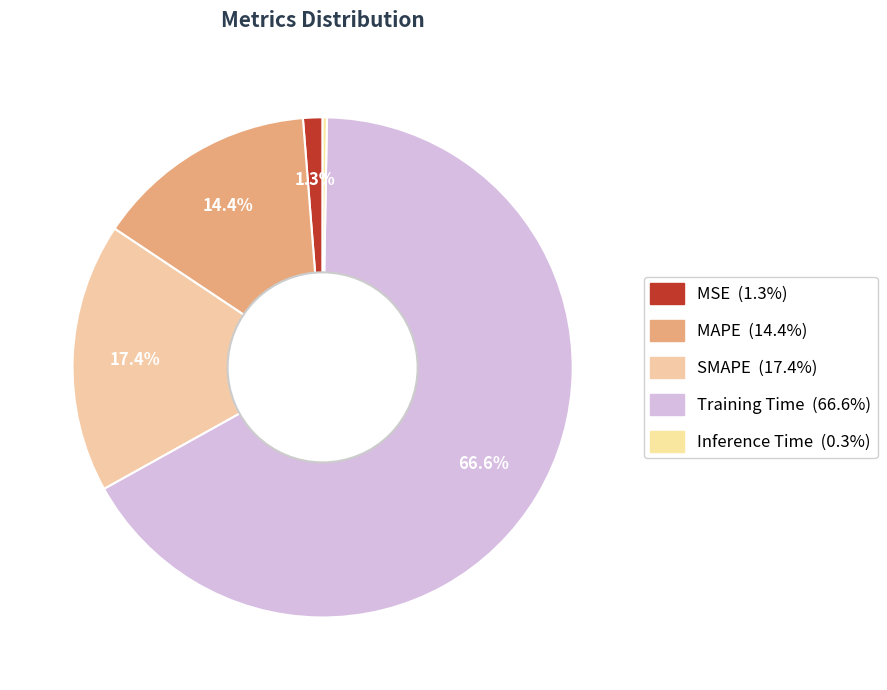

How many slices are in this pie chart?

5